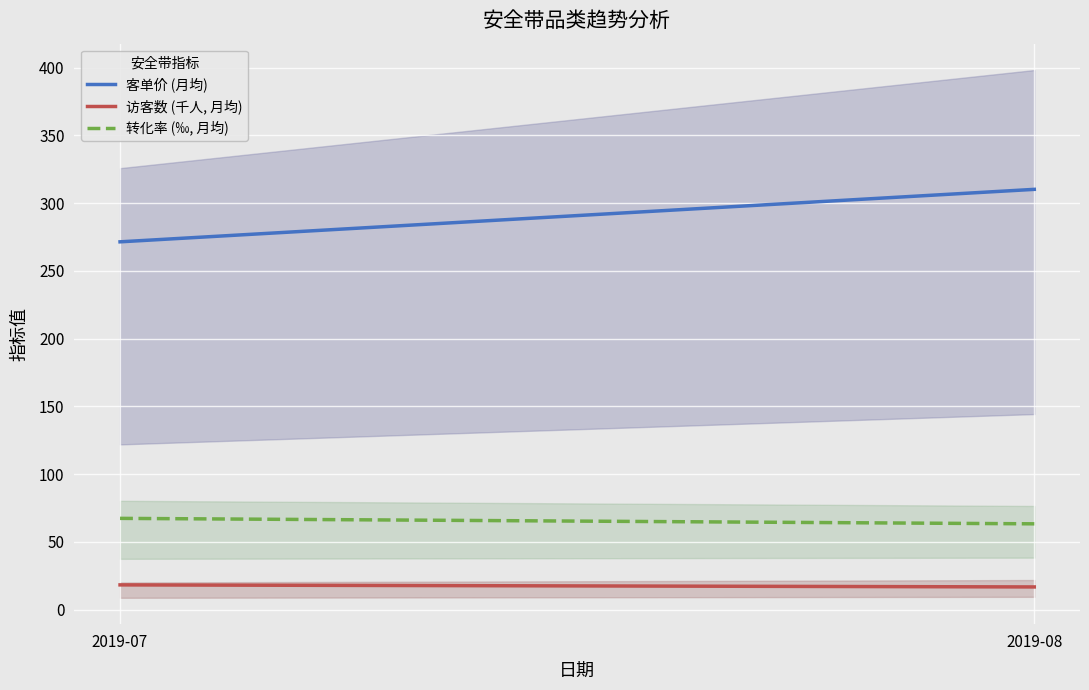

What is the spread (max minus min) of values at 2019-08?

293.5